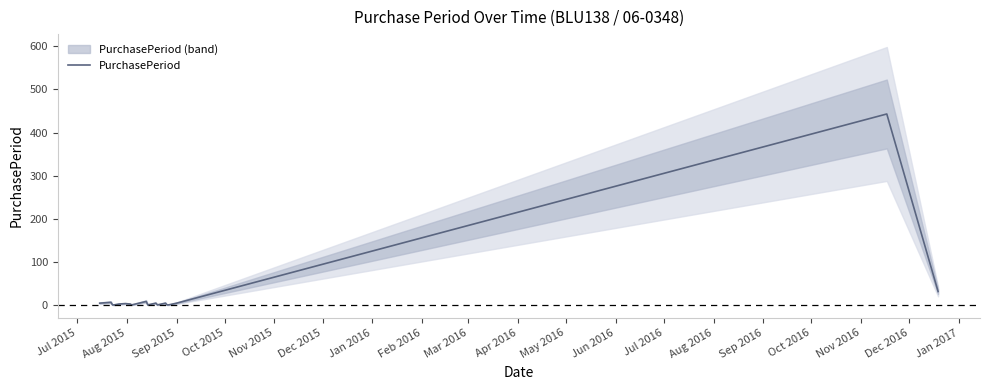

What is the highest value of the PurchasePeriod series?

443